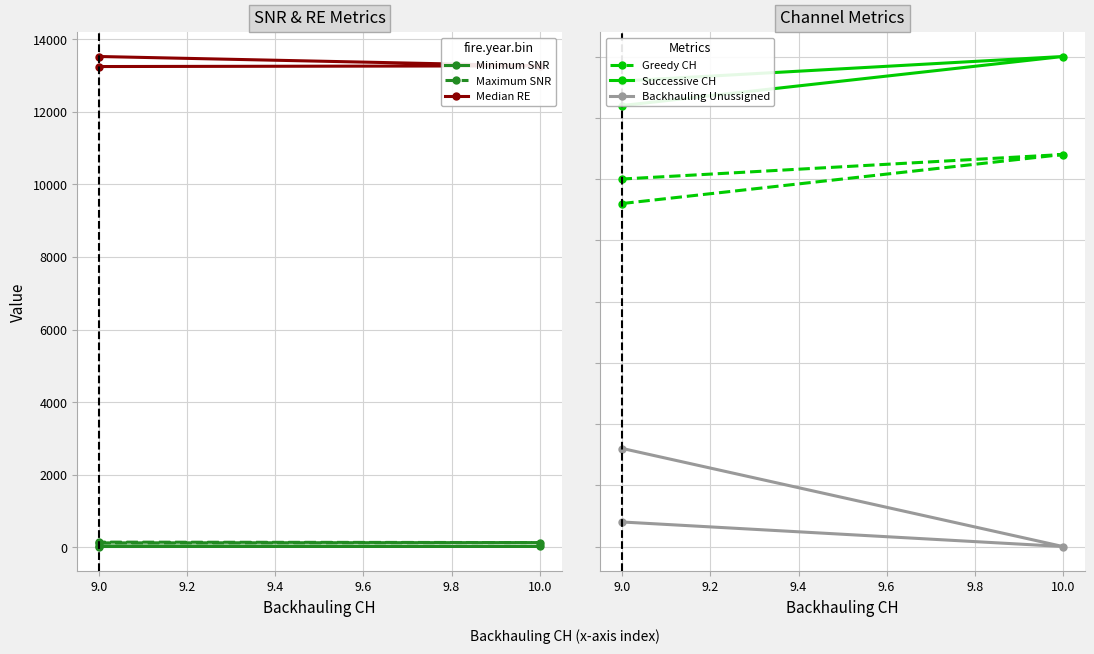

What is the spread (max minus min) of values at 9.0?

13526.6